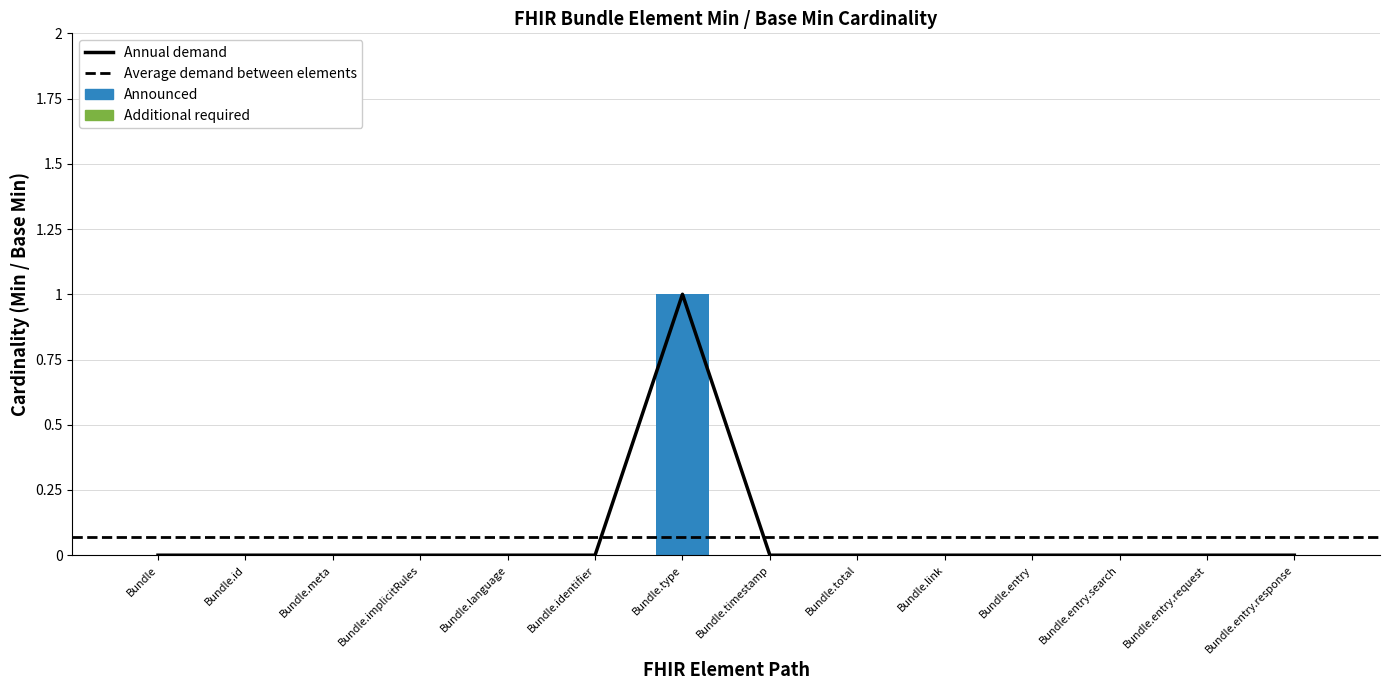

Does the chart contain stacked bars?

No